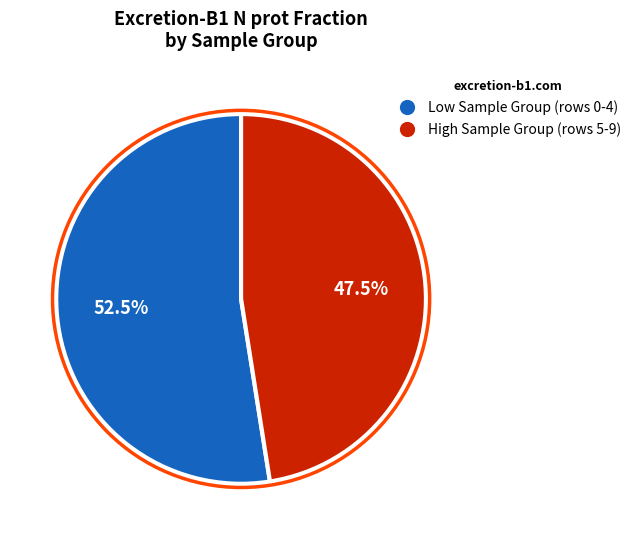

Is there a majority slice in this chart?

Yes